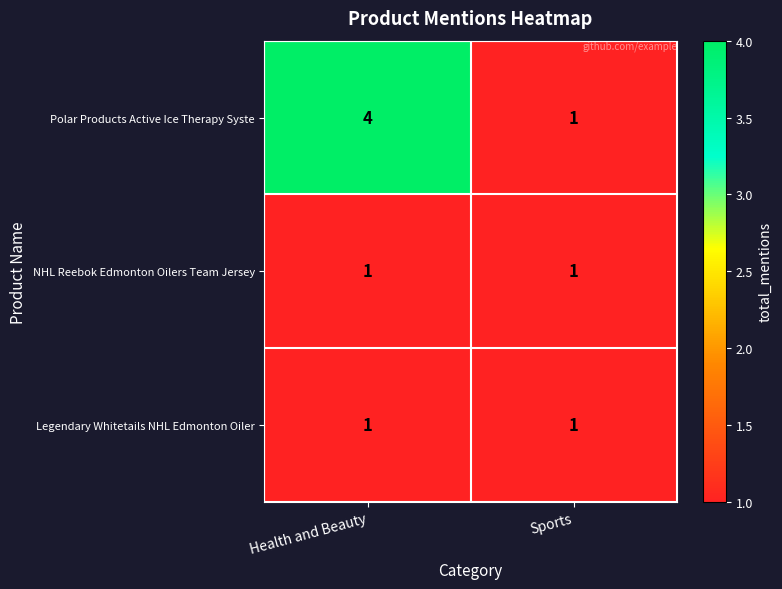

Which series has the widest spread of values?

Polar Products Active Ice Therapy Syste